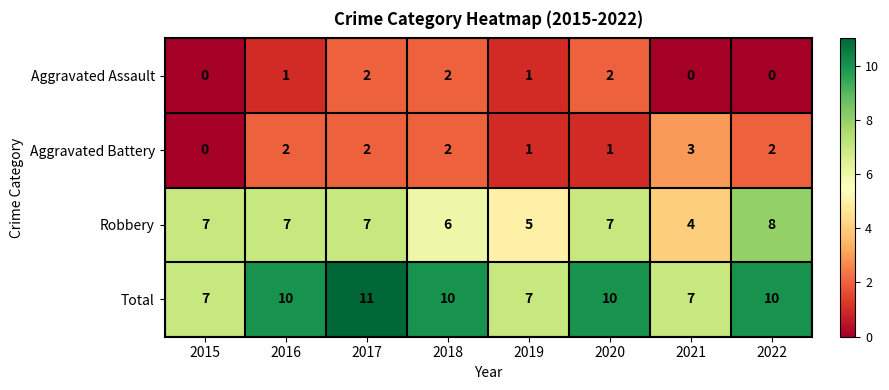

Which series changed the most between 2017 and 2021?

Total